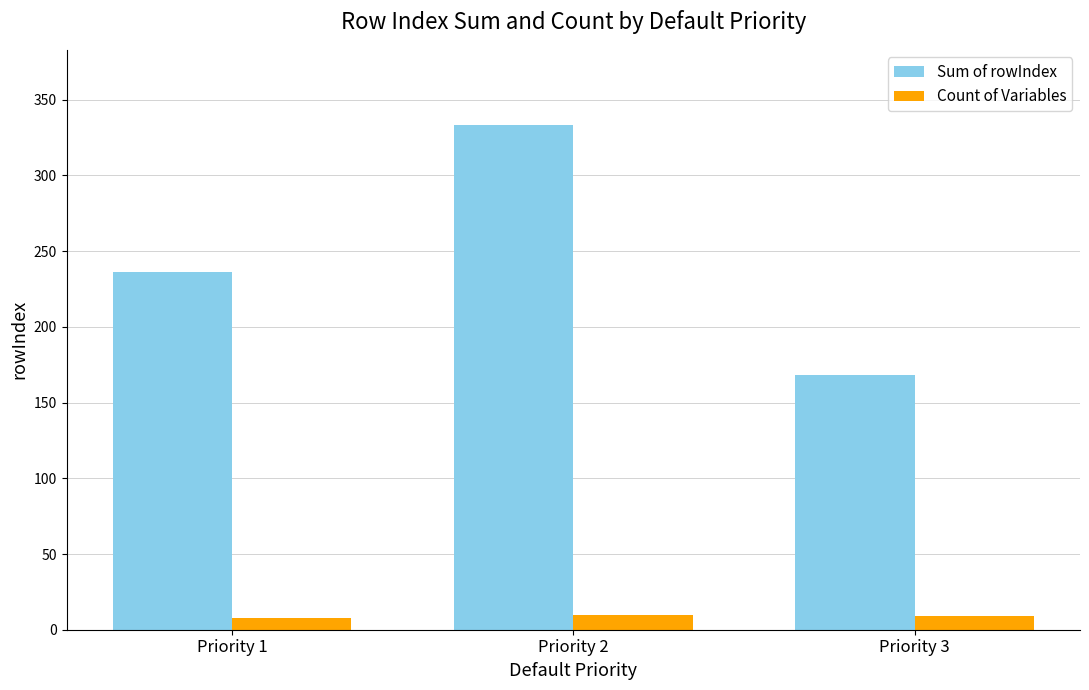

How many bars are there in total?

6